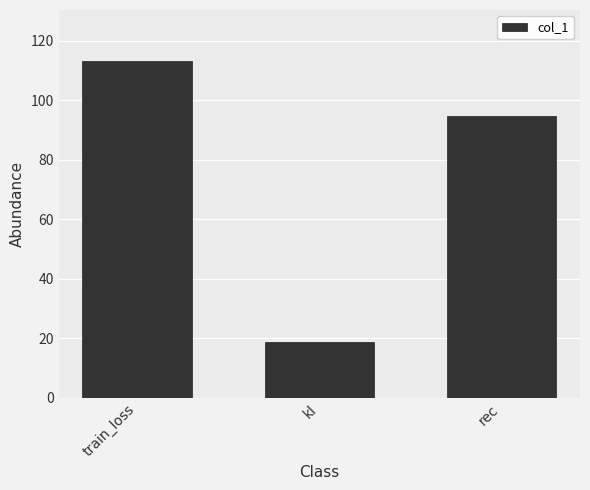

What is the sum of all values?

226.7